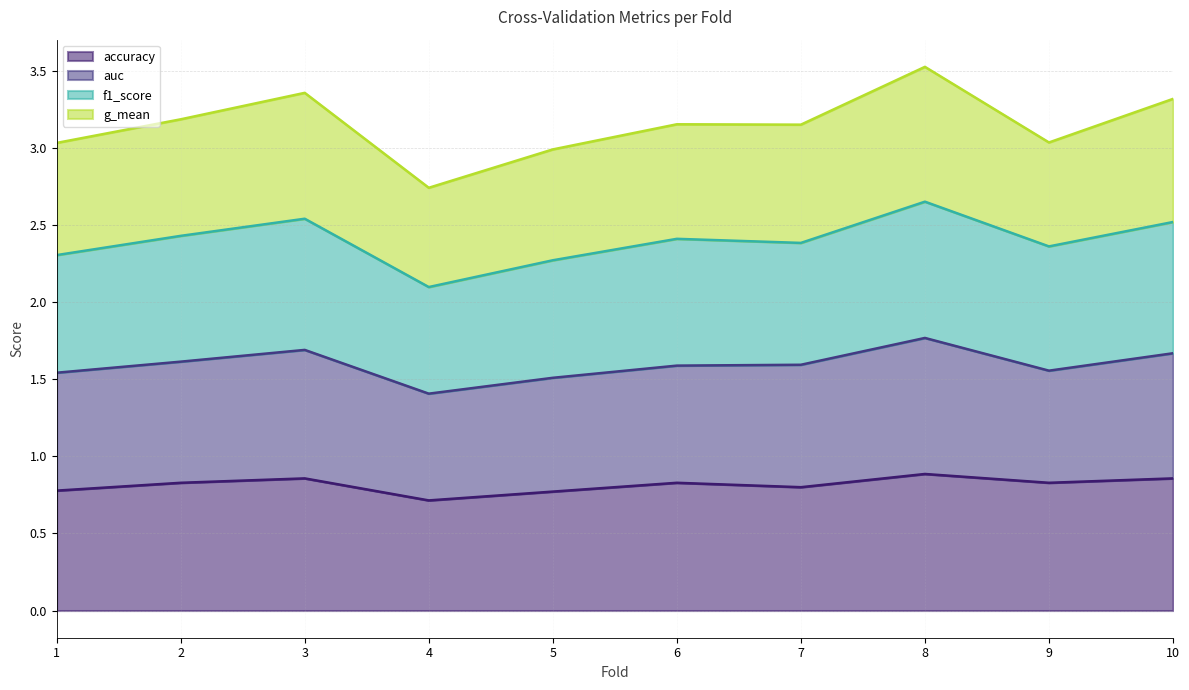

How many interior local valleys does the accuracy series have?

3